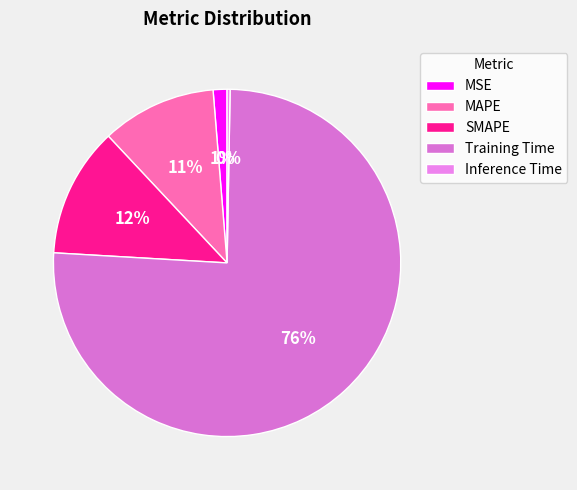

How many segments does this pie chart have?

5